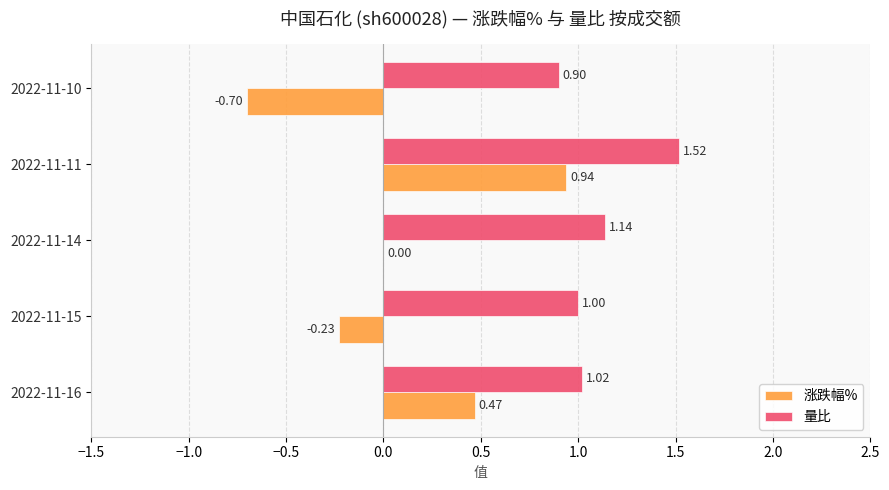

What is the sum of the 量比 values at 2022-11-15 and 2022-11-16?

2.0